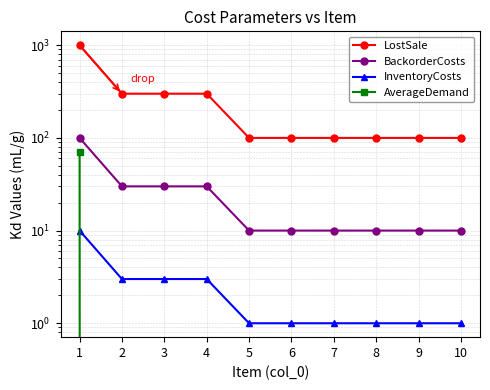

Reading right to left, extract all data points from this chart.

LostSale: 100	100	100	100	100	100	300	300	300	1000
BackorderCosts: 10	10	10	10	10	10	30	30	30	100
InventoryCosts: 1	1	1	1	1	1	3	3	3	10
AverageDemand: 0	0	0	0	0	0	0	0	0	70